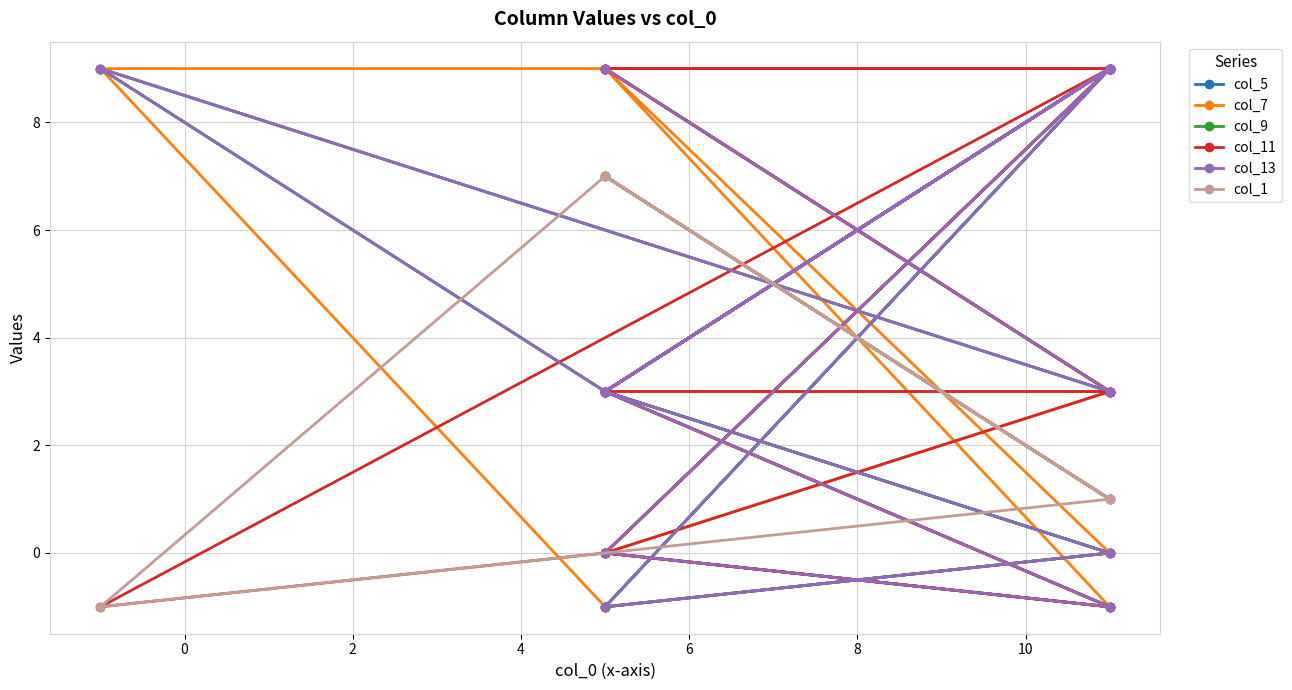

Is the value of col_1 at 6 greater than the value of col_5 at 4?

No